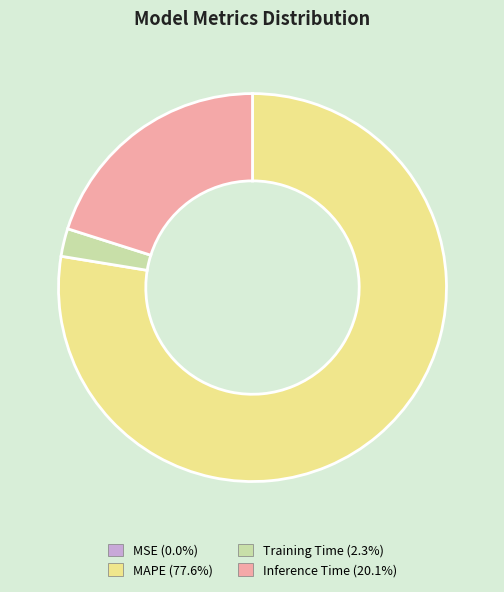

Is the sum of Training Time (2.3%) and MAPE (77.6%) greater than half?

Yes